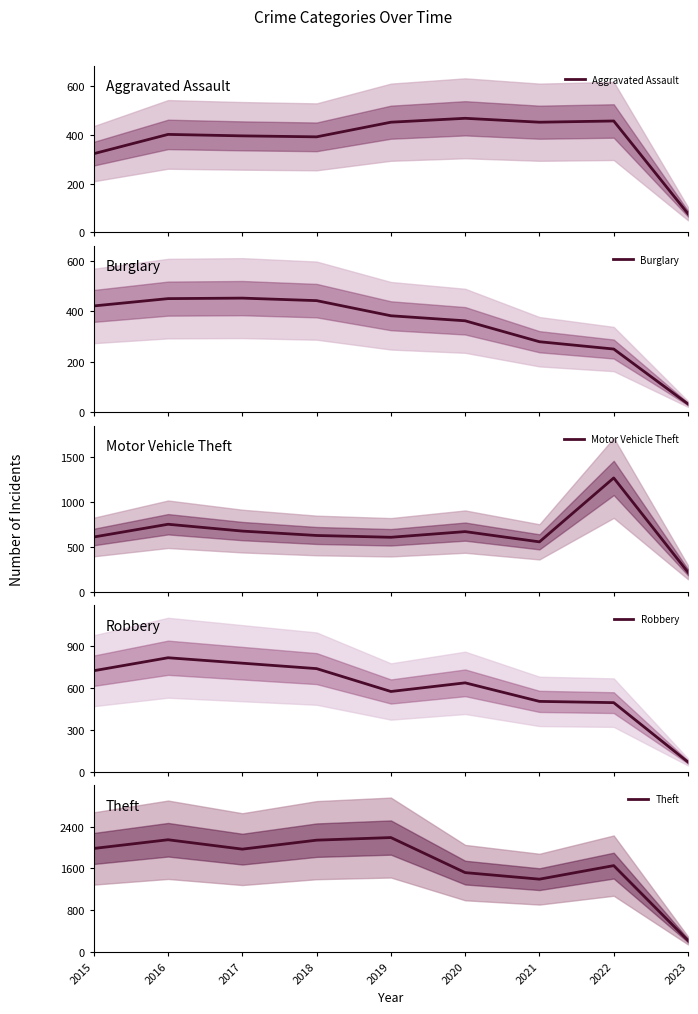

At which label does Robbery first exceed 639?

2015